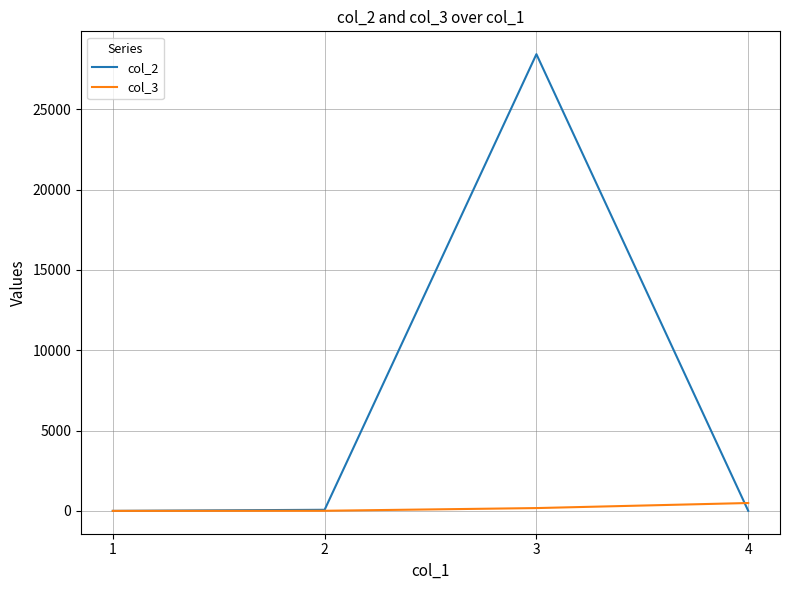

The col_3 series shows 175 at 3. True or false?

True